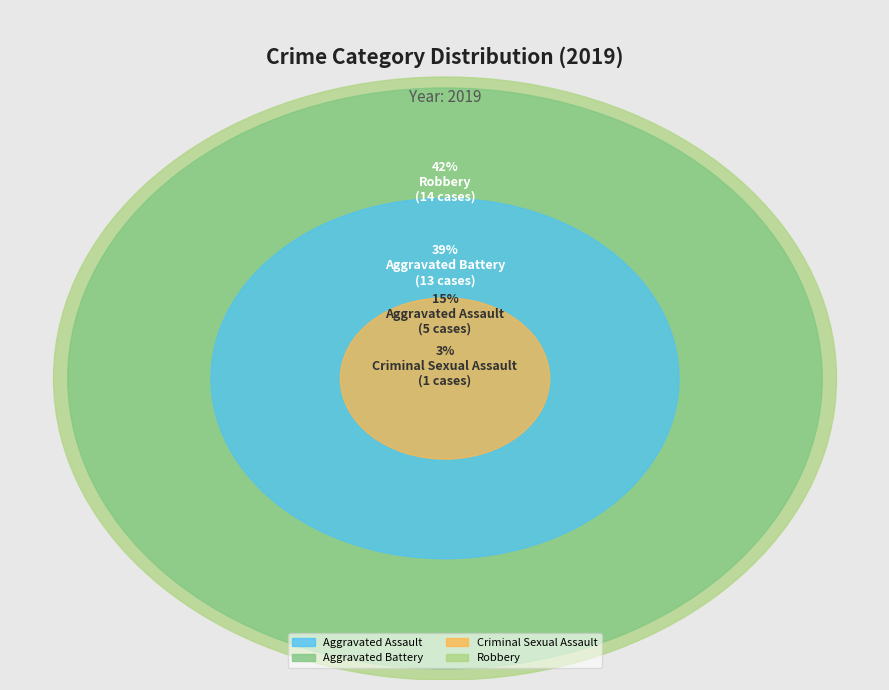

Combined, what portion of the pie is Robbery and Aggravated Assault?

57.6%